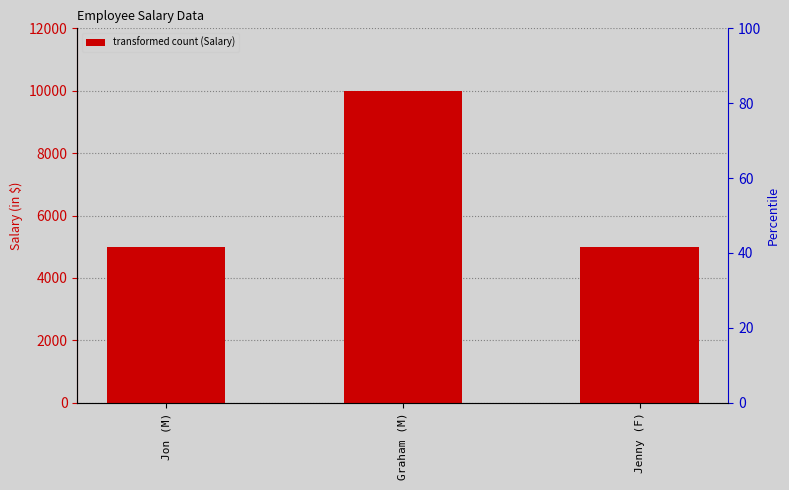

How many categories are shown in the chart?

3